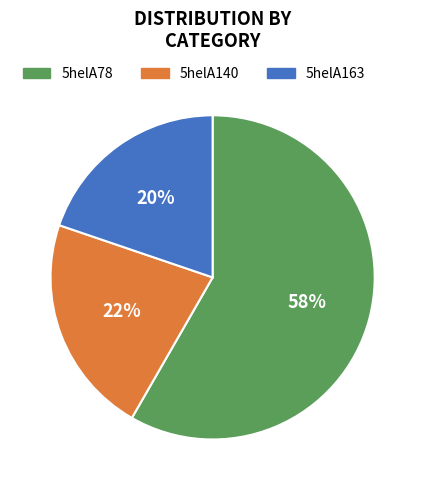

To the nearest percent, what is the average slice percentage?

33%